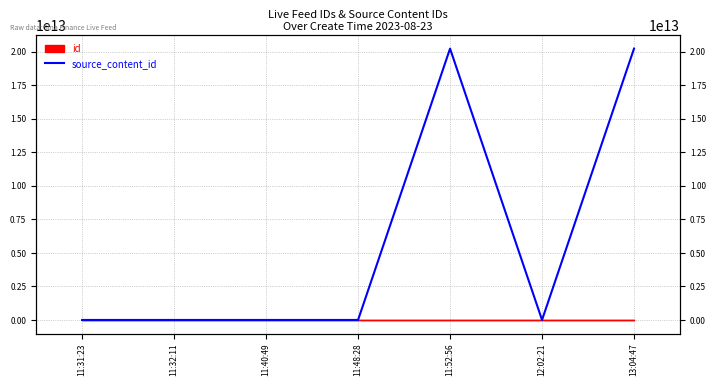

True or false: the data shows 0 at 11:31:23.

True